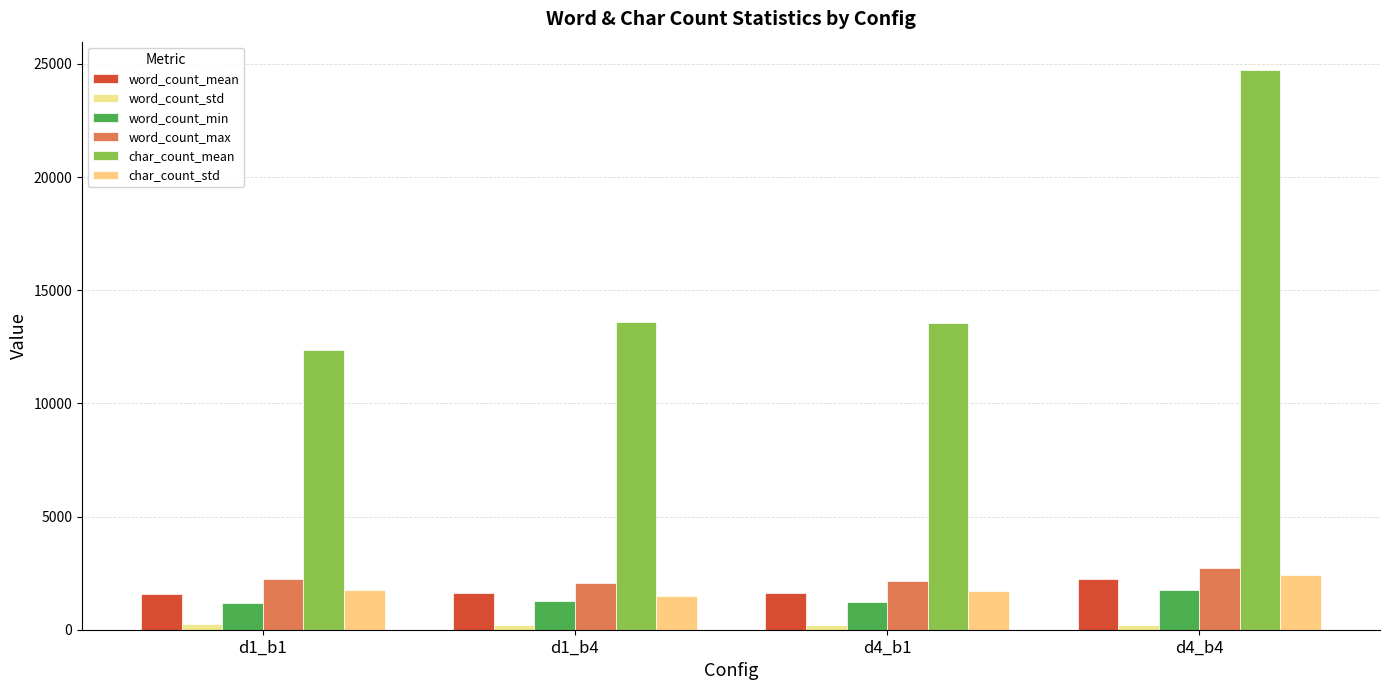

At which label does char_count_std first exceed 1755?

d1_b1